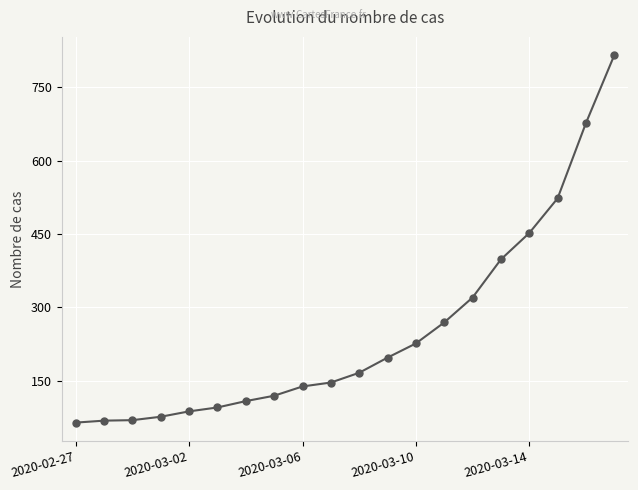

Count the number of data series in this chart.

1